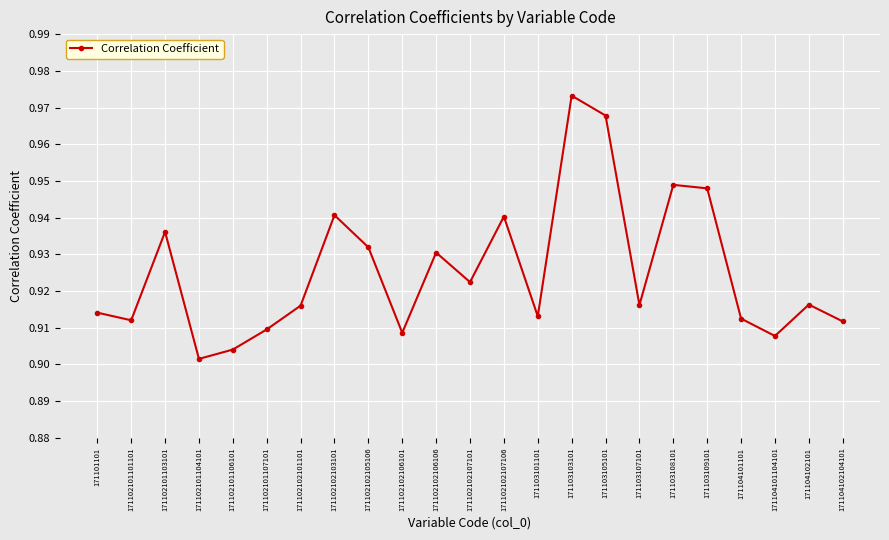

Which label corresponds to the smallest value in the chart?

171102101104101